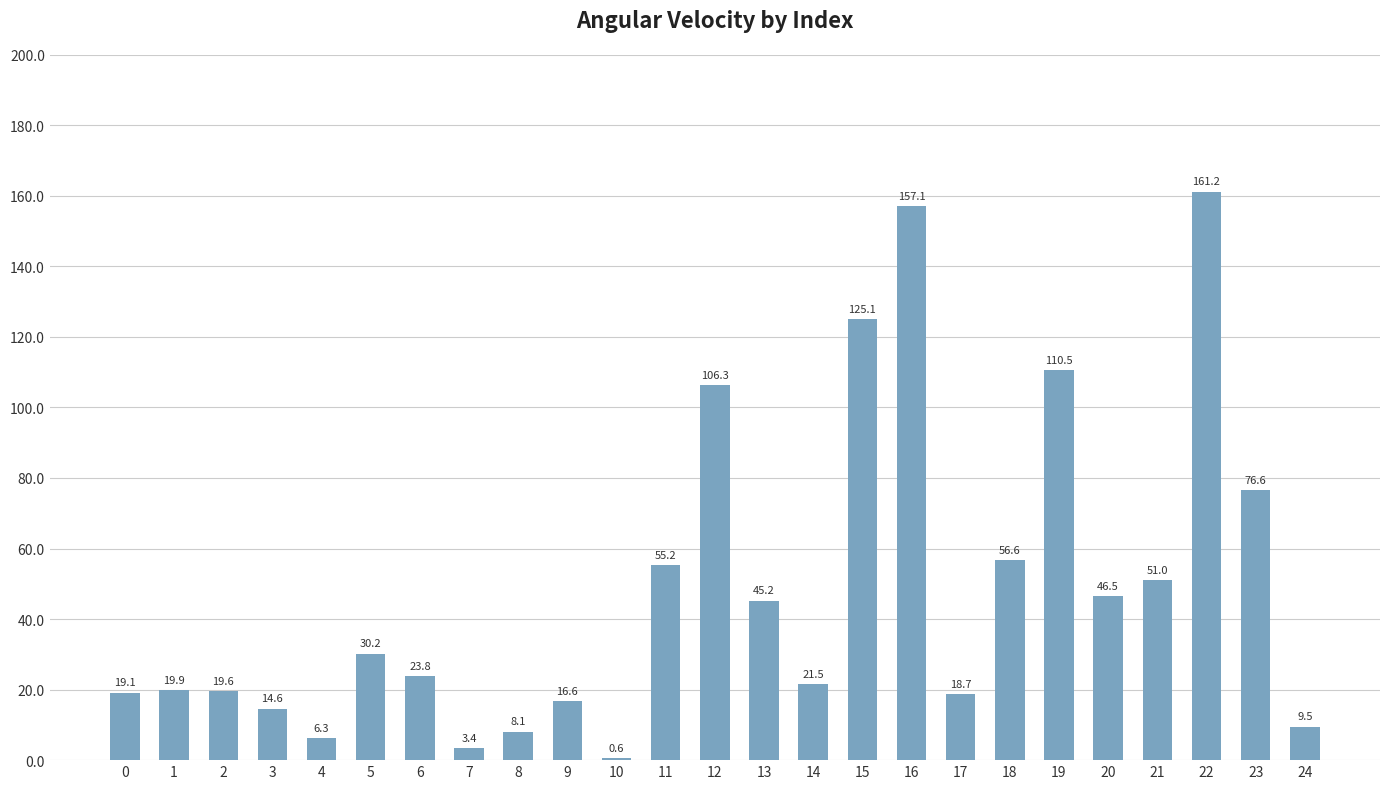

At which category does the chart reach its peak across all series?

22